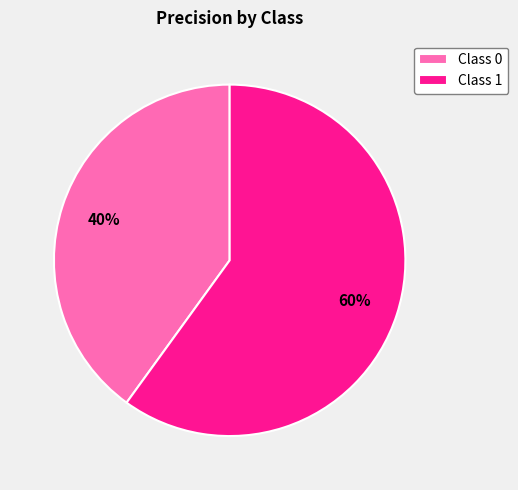

What is the majority slice?

Class 1